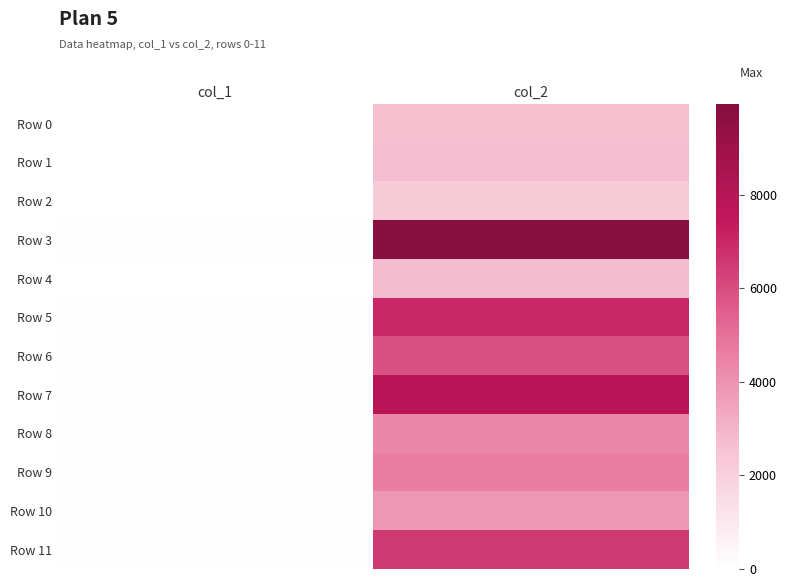

What is the difference between the highest and lowest values at col_2?

7676